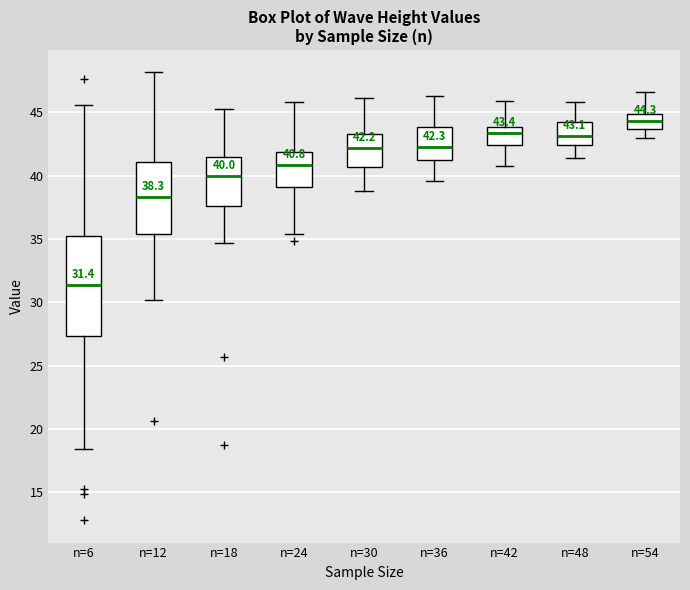

Which box's median line is the lowest?

n=6